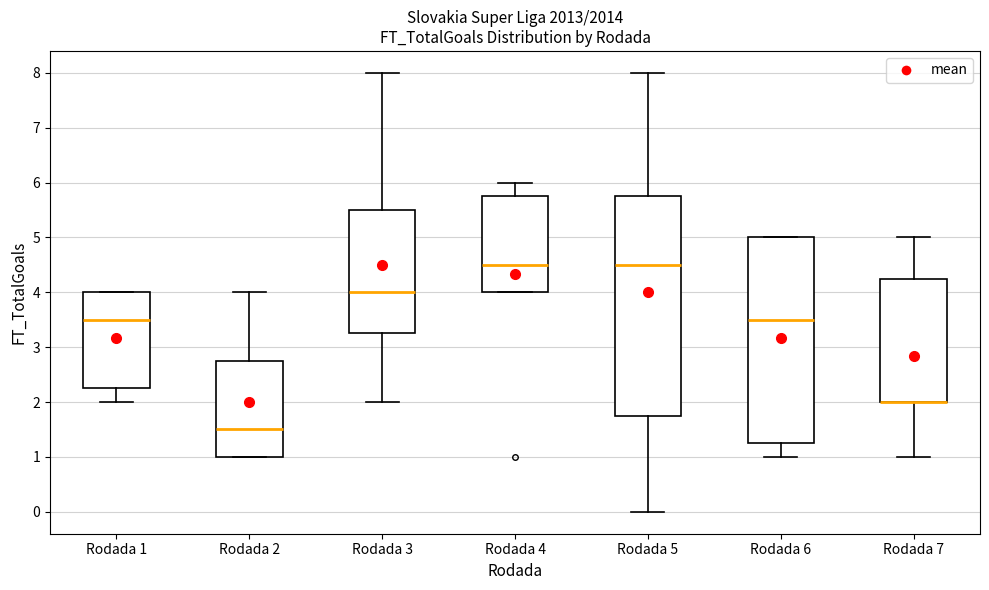

Where does the upper whisker of the box for Rodada 7 end on the y-axis? The values are not printed on the chart, so give them approximately, as read against the axis.

5.0